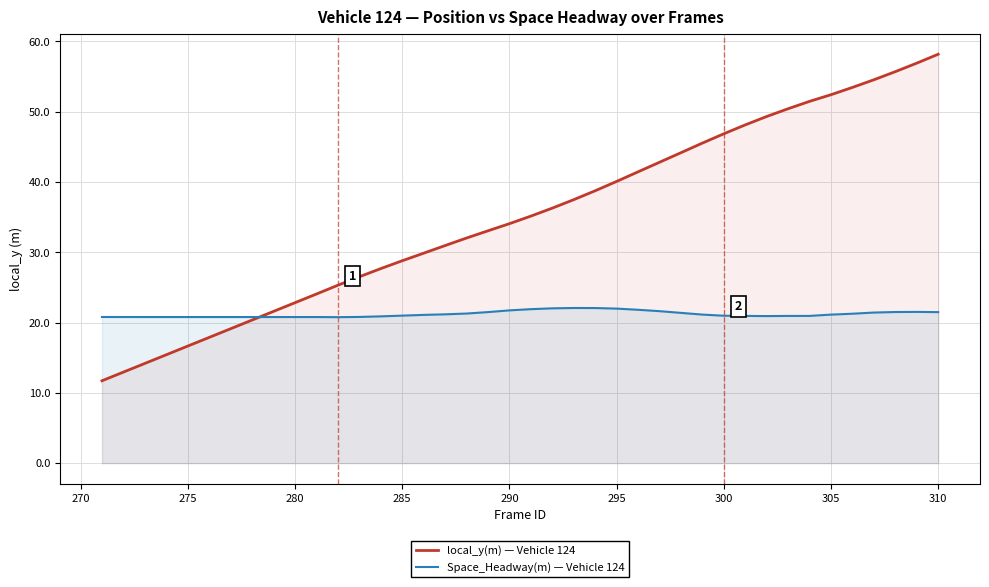

Which series has the largest total across all categories?

local_y(m) — Vehicle 124